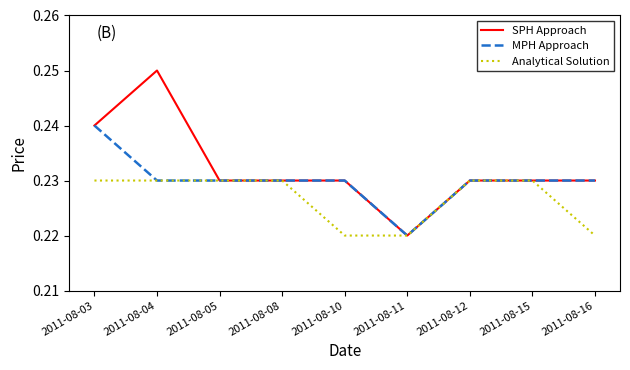

The MPH Approach series shows 0.1 at 2011-08-15. True or false?

False